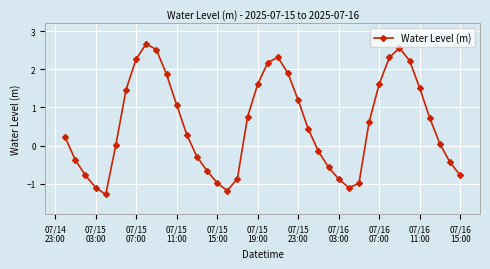

What is the value of the 2nd point from the left?

-0.4